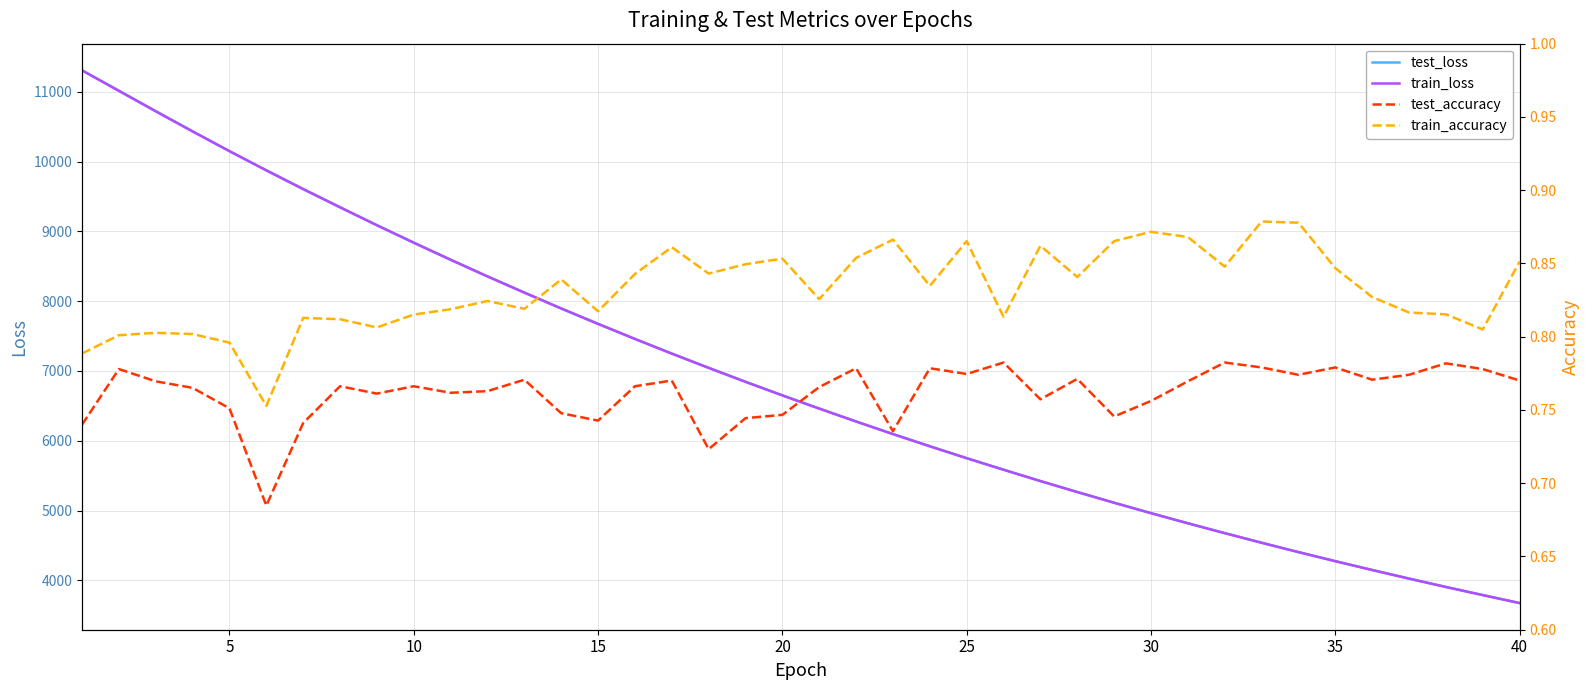

What is the maximum value for train_loss?

11305.2